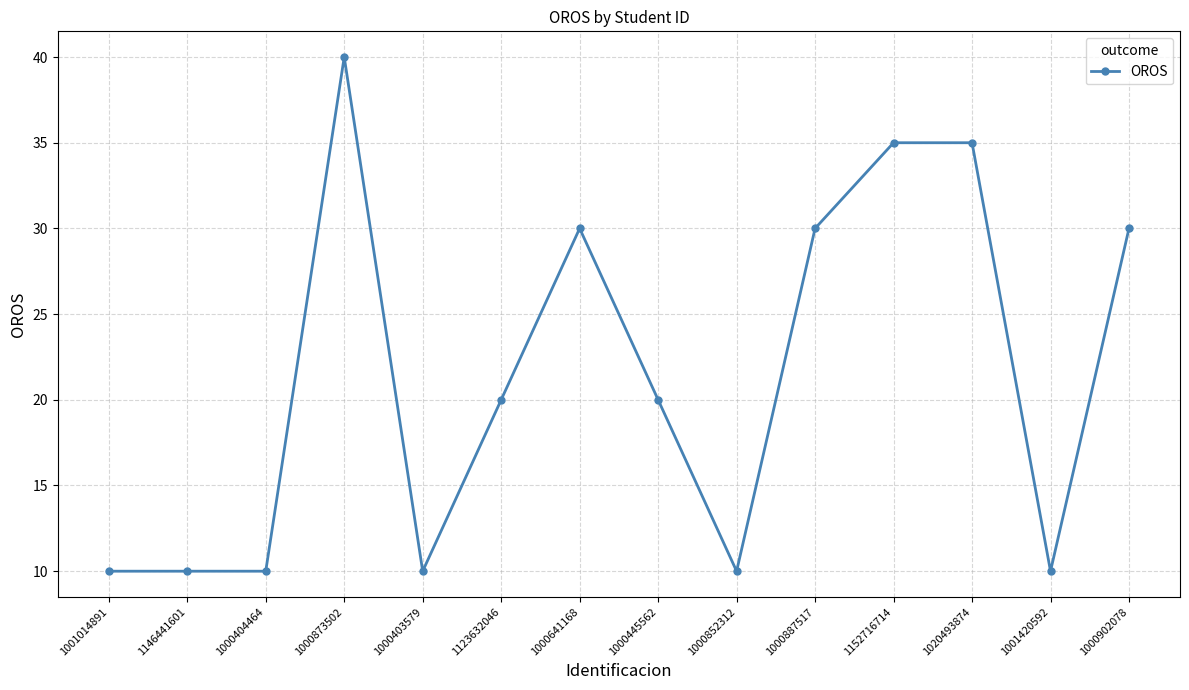

Is it true that the value at 1001420592 is 10?

True